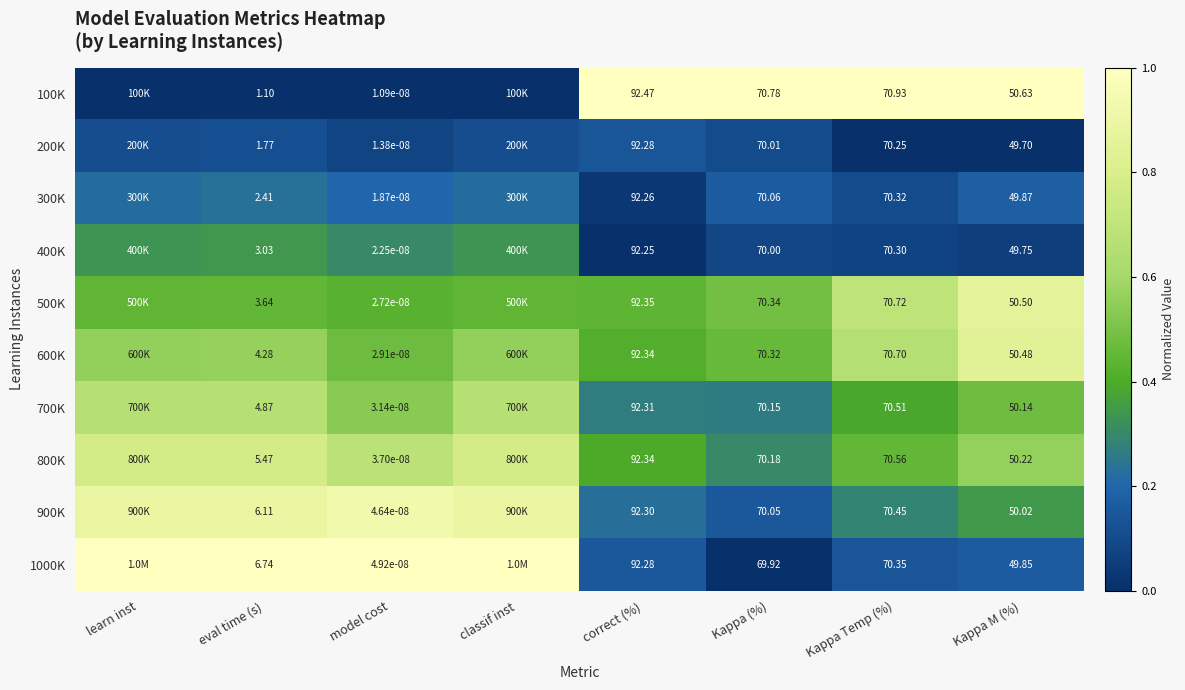

Is the value of 400K at eval time (s) greater than the value of 700K at Kappa Temp (%)?

No